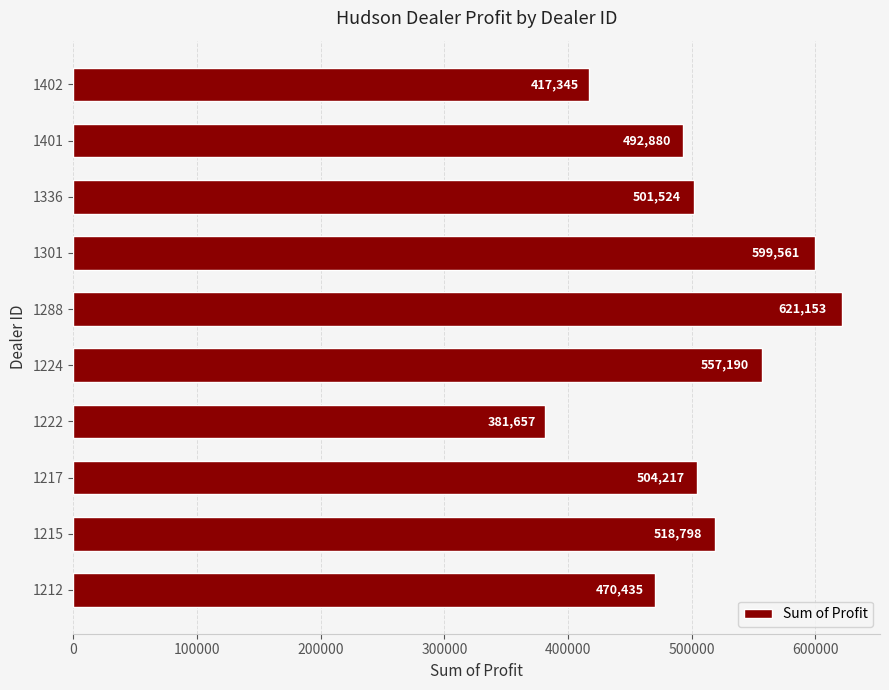

True or false: the data shows 706778.2 at 1401.

False